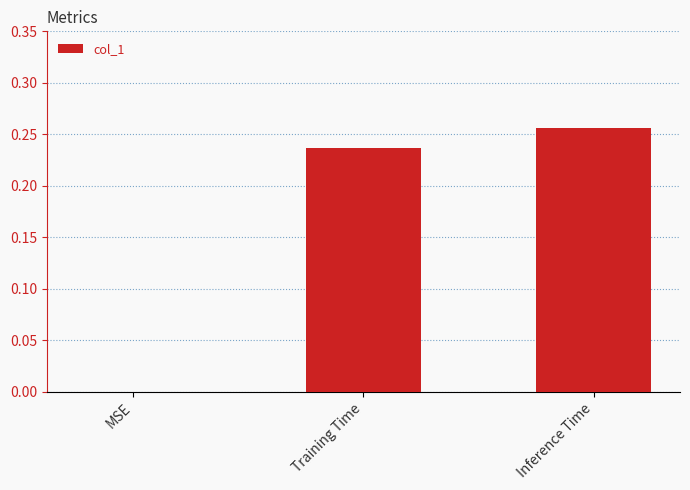

Which category has the highest value across all series?

Inference Time